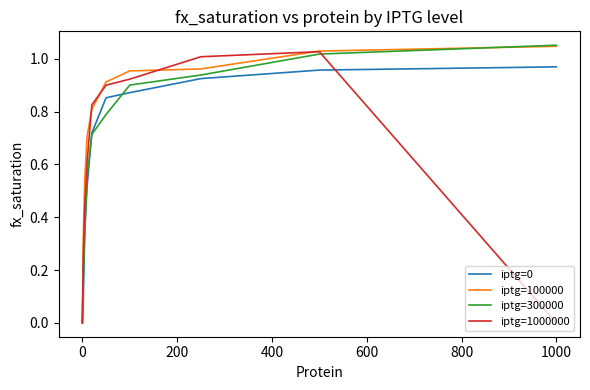

Which series has the largest total across all categories?

iptg=100000